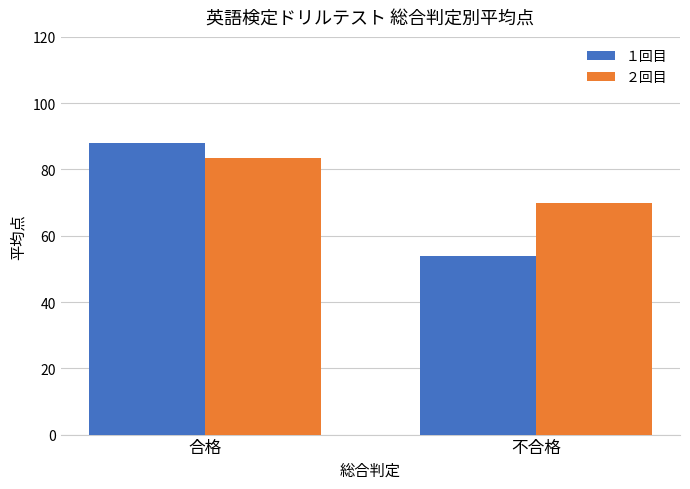

What position from the right is 不合格?

1